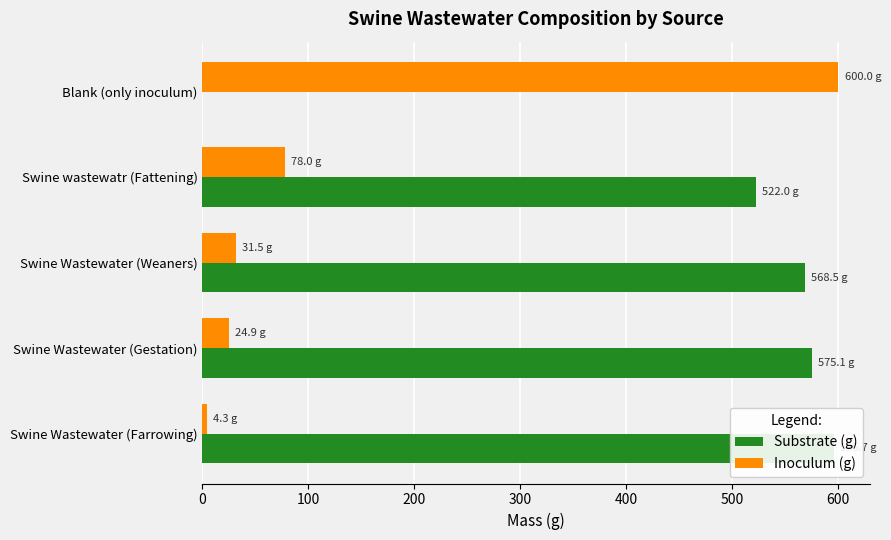

Reading right to left, extract all data points from this chart.

Substrate (g): 0.0	522.0	568.5	575.1	595.7
Inoculum (g): 600.0	78.0	31.5	24.9	4.3